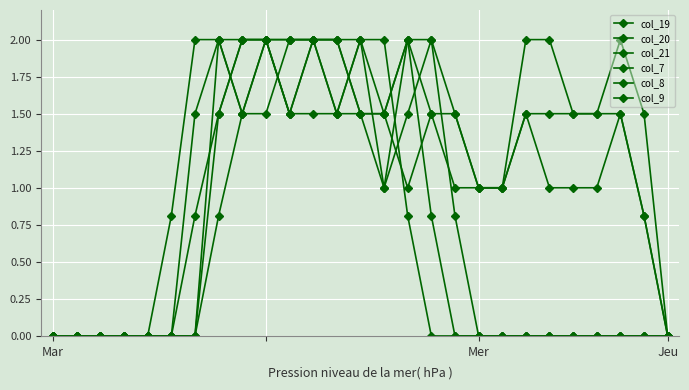

At which label is col_19 closest to 1?

15